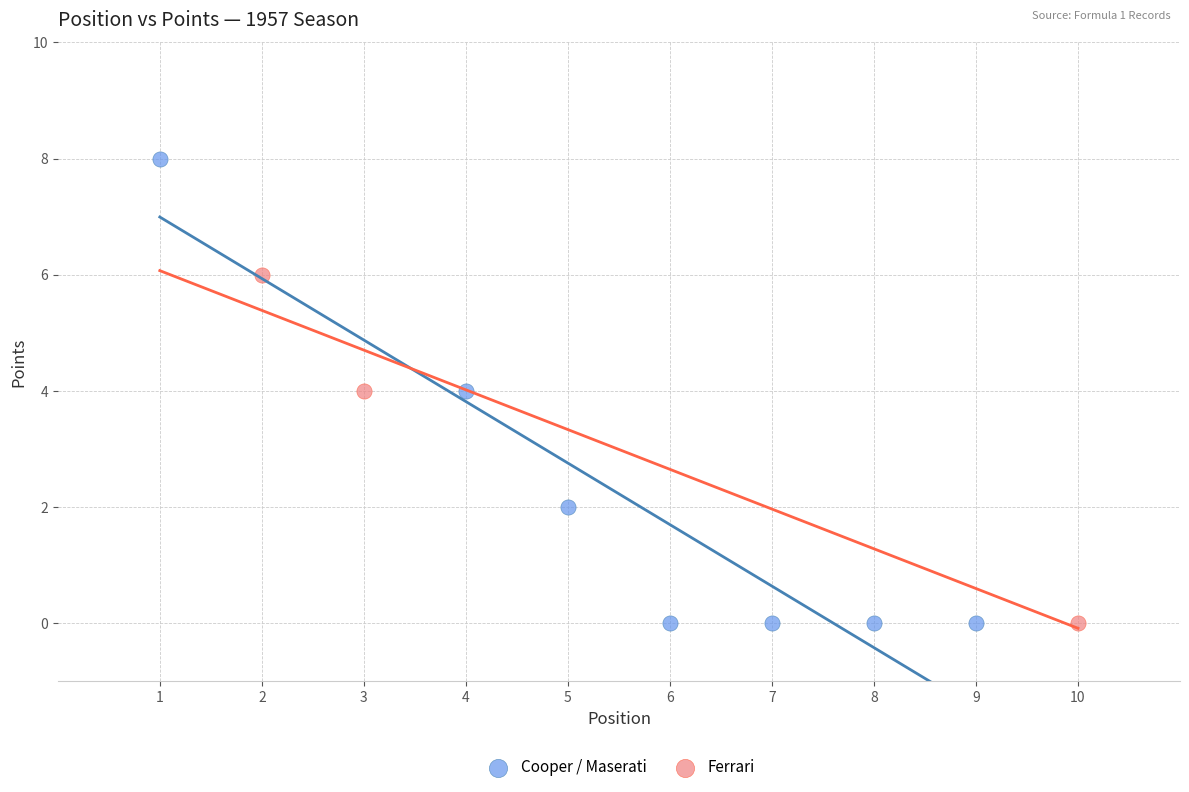

Which series reaches the maximum Y coordinate?

Cooper / Maserati